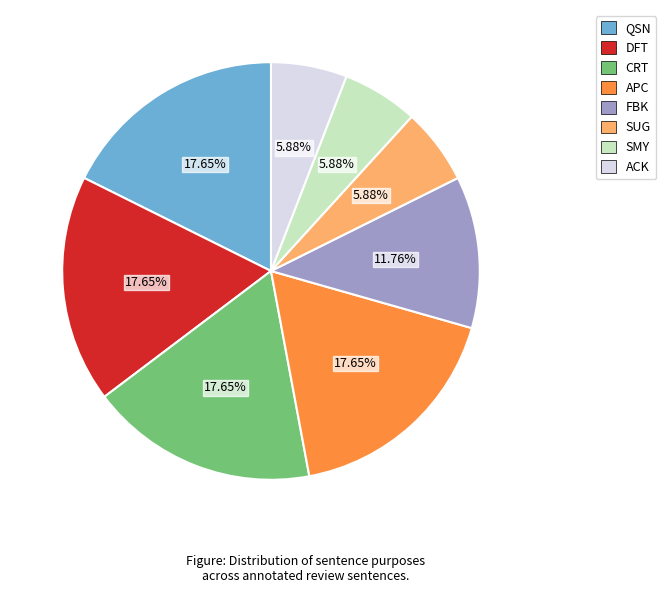

Does any single category account for the majority?

No